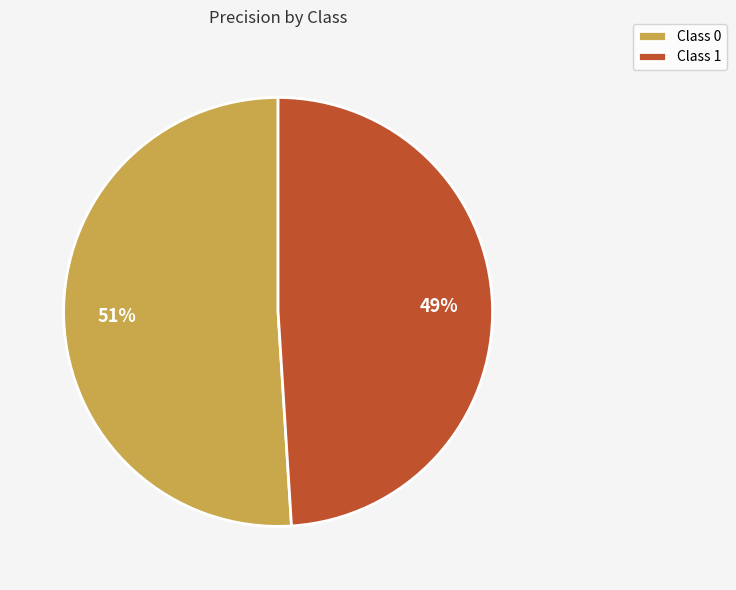

The Class 1 slice represents 49% of the pie. True or false?

True